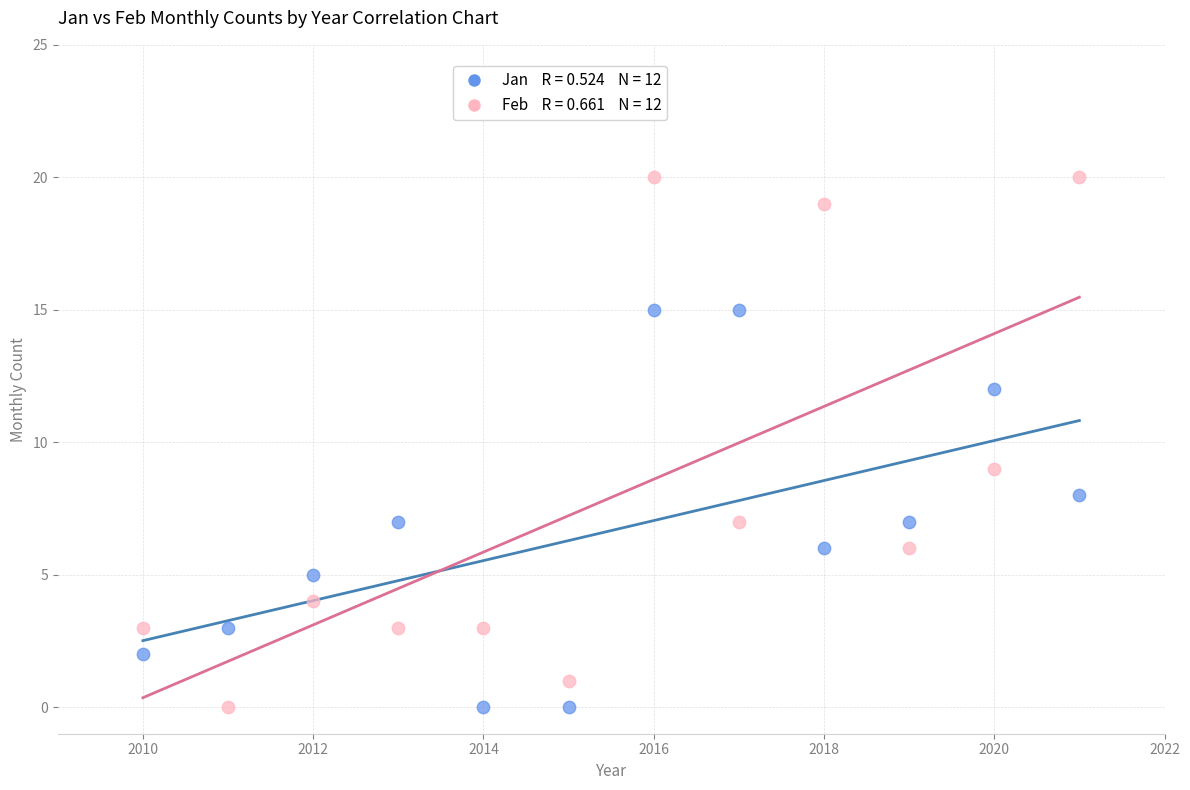

Across all data points, what is the range of Y values (max minus min)?

20